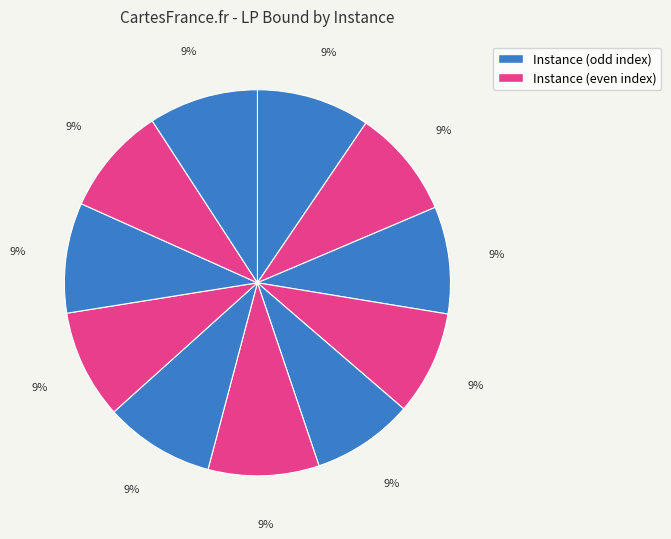

What is the smallest slice in the pie chart?

3